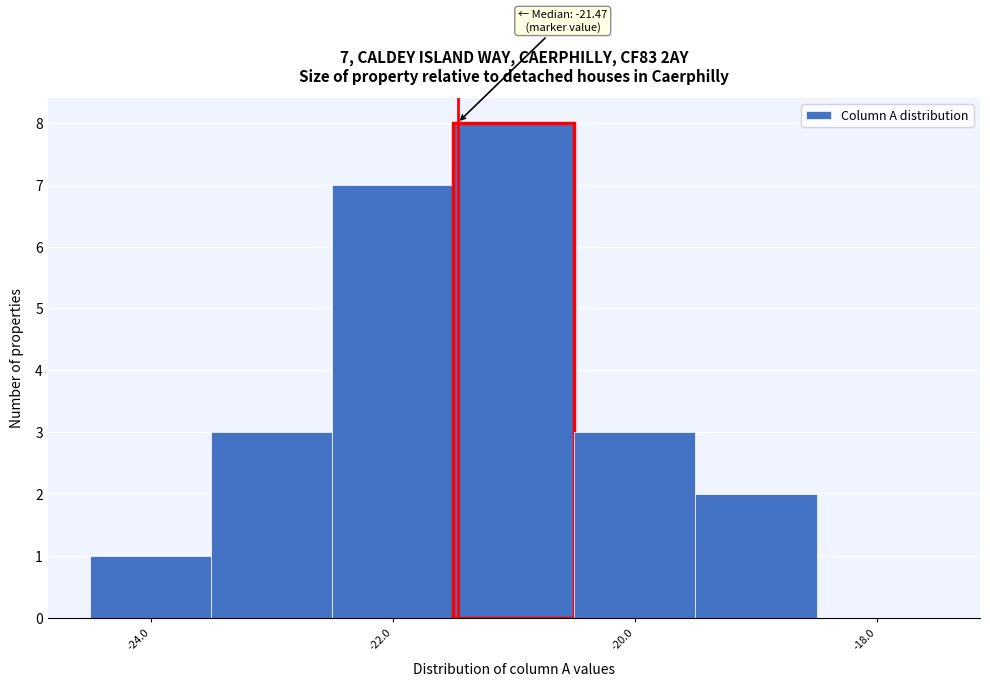

Which range on the x-axis has the tallest bar?

-21.5 to -20.5